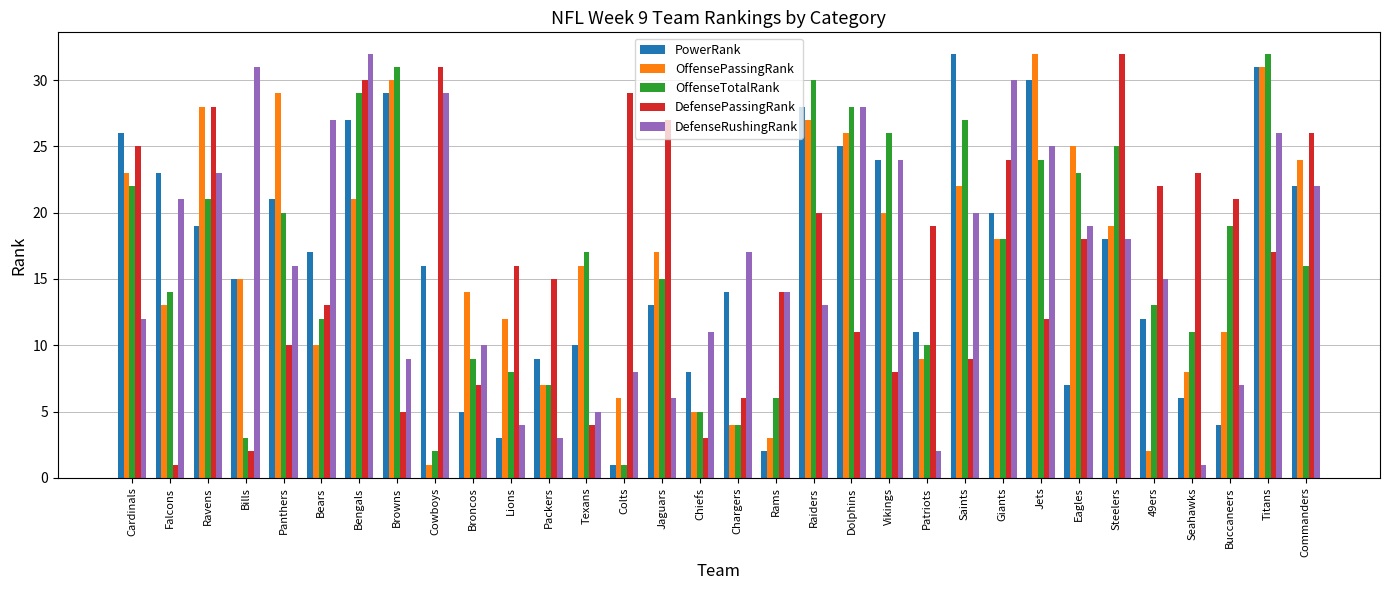

Is the value of OffenseTotalRank at Rams greater than the value of PowerRank at Vikings?

No